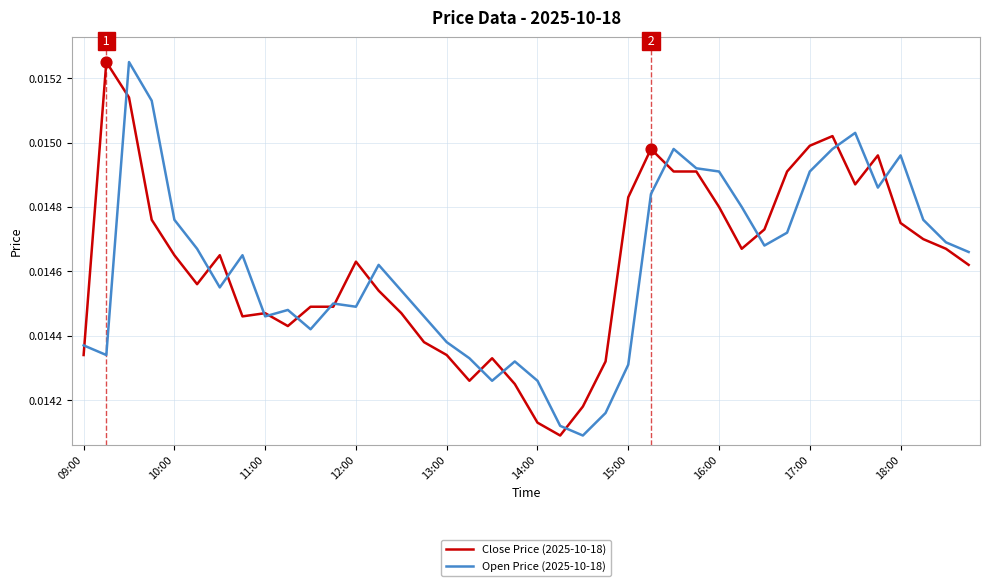

How many lines are shown in the chart?

2